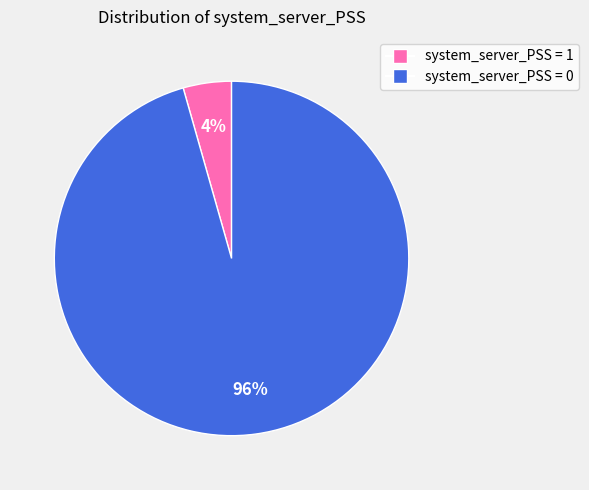

Which has a higher value, system_server_PSS = 0 or system_server_PSS = 1?

system_server_PSS = 0